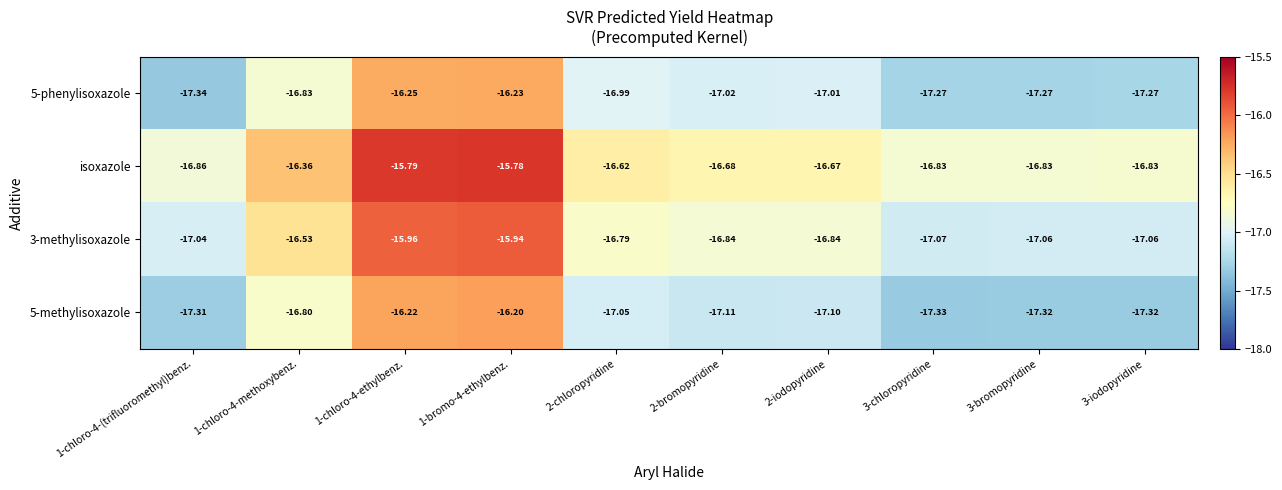

Is the value of 5-methylisoxazole at 1-chloro-4-methoxybenz. greater than the value of 5-phenylisoxazole at 1-chloro-4-(trifluoromethyl)benz.?

Yes